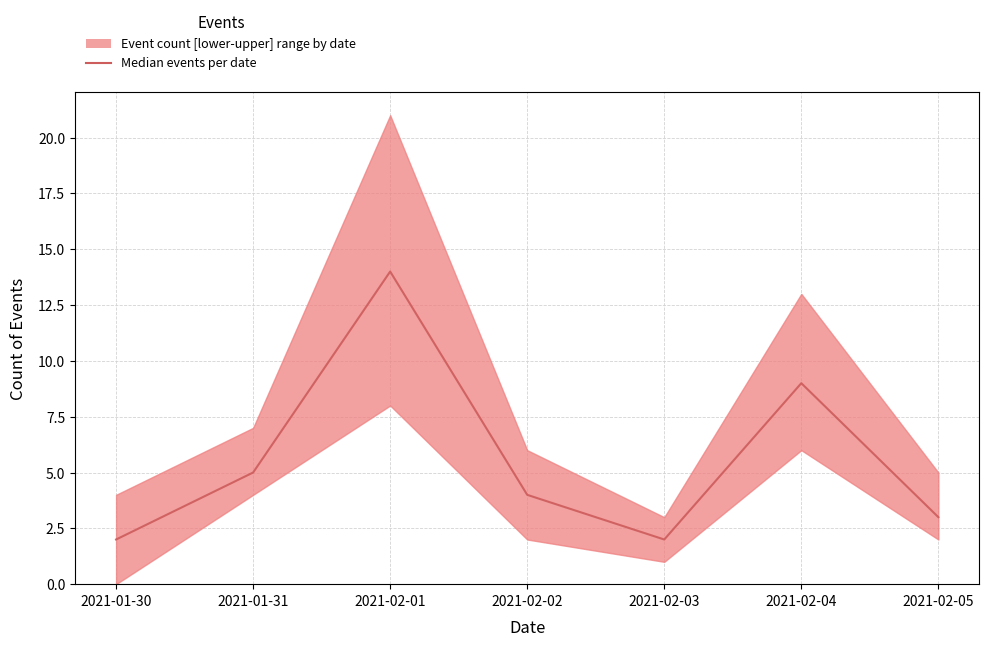

What is the change in value from 2021-02-03 to 2021-02-05?

+1